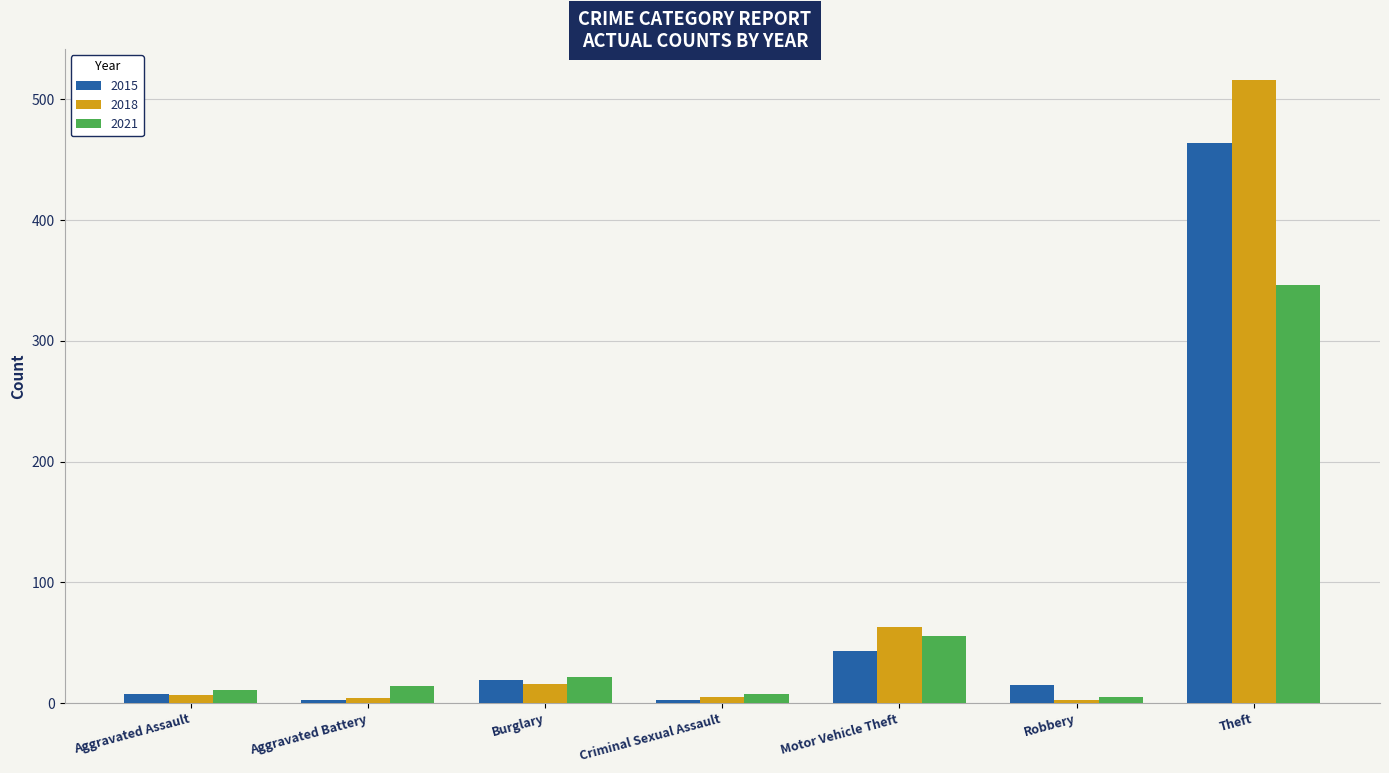

What is the total value across all series at Burglary?

57